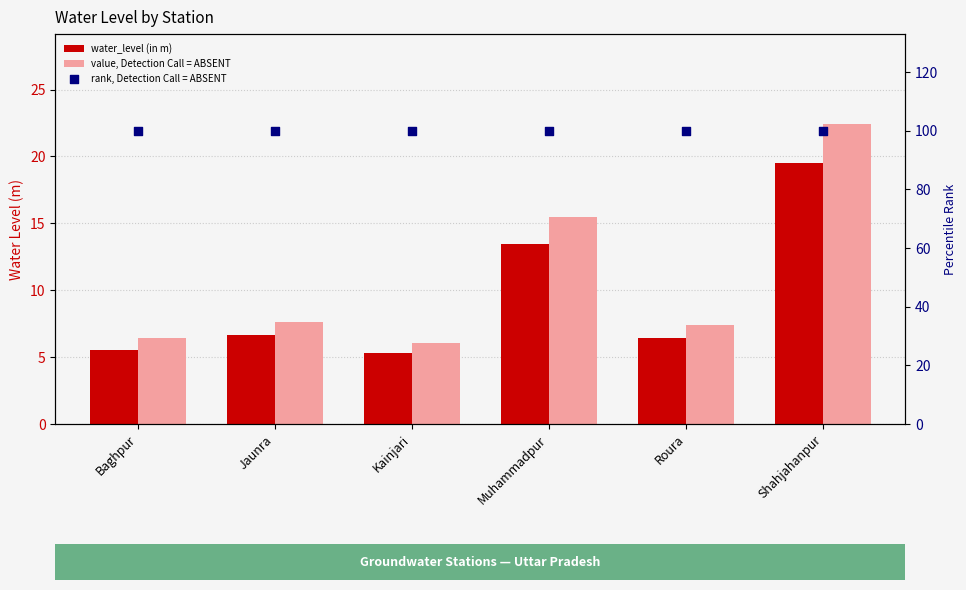

Is the value of rank, Detection Call = ABSENT at Shahjahanpur greater than the value of value, Detection Call = ABSENT at Muhammadpur?

Yes